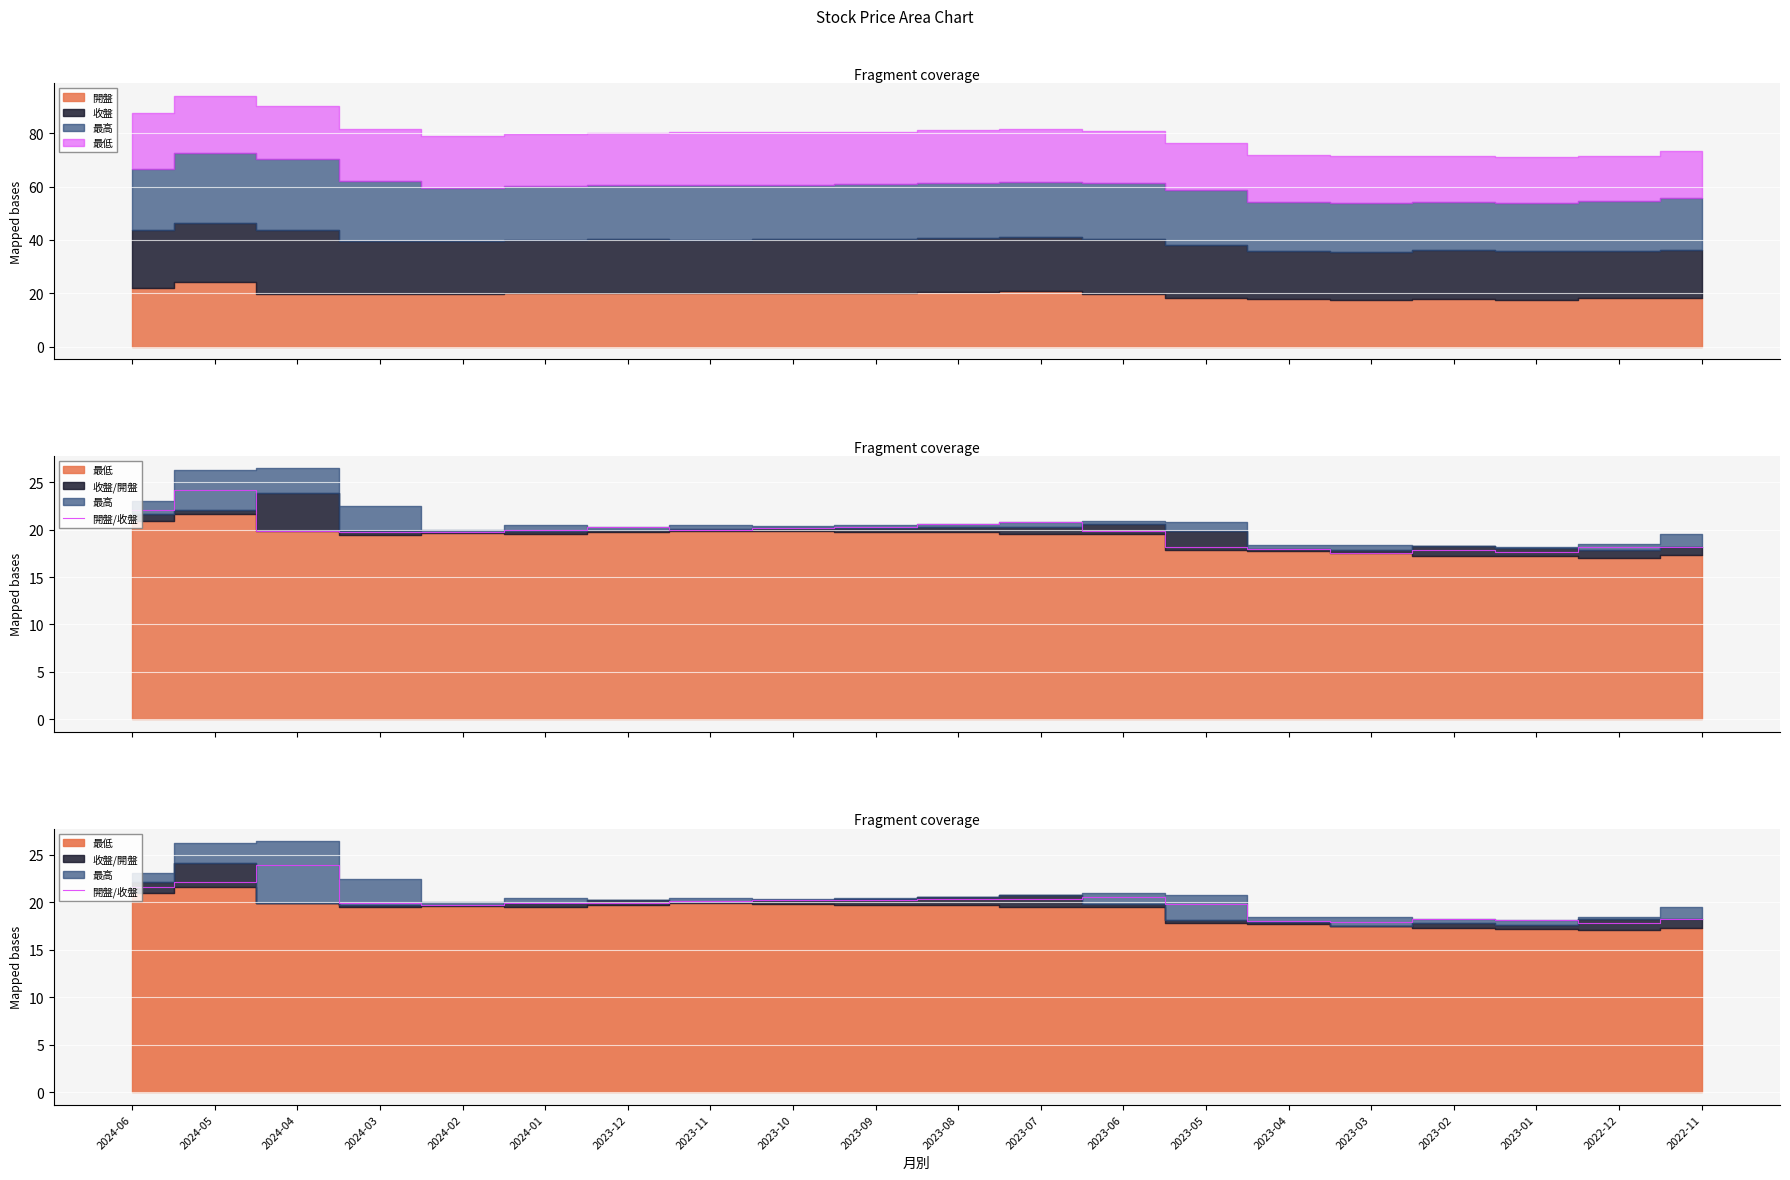

Between 2024-03 and 2023-08, which series saw the biggest shift?

開盤